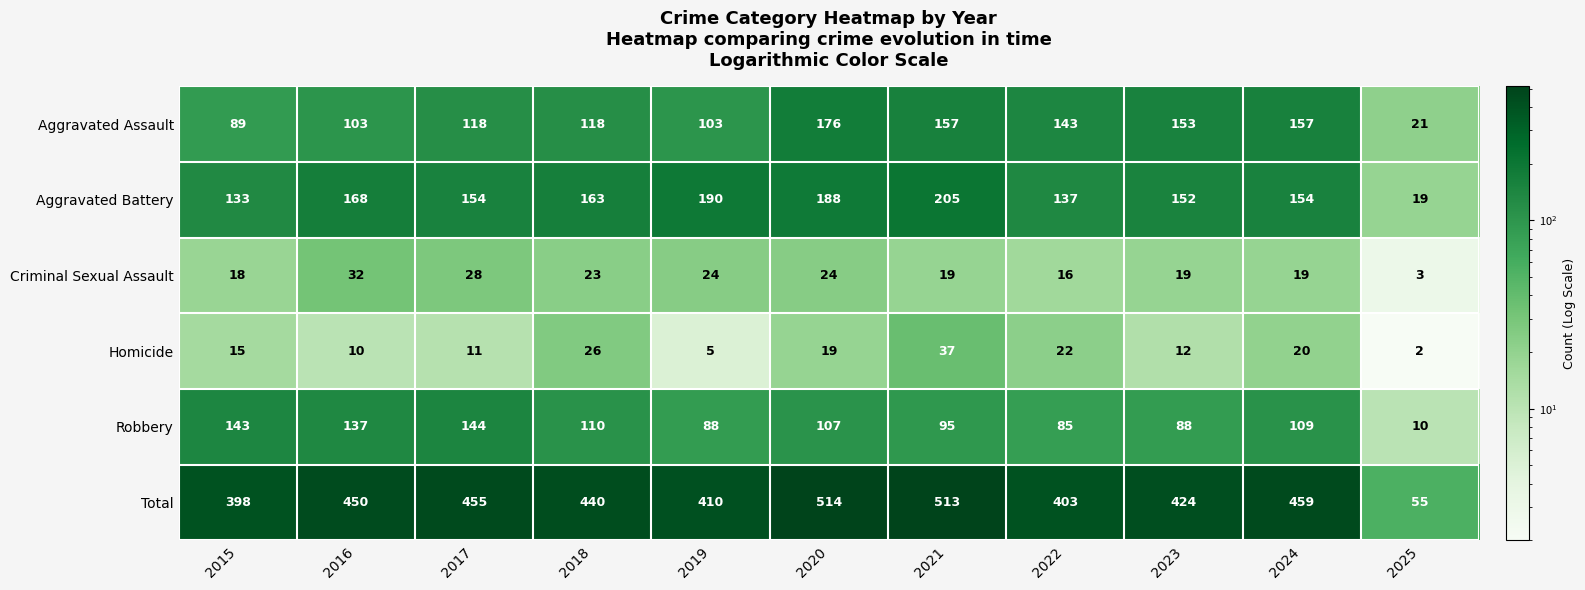

What is the approximate value of Aggravated Battery at 2025, to the nearest 10?

20